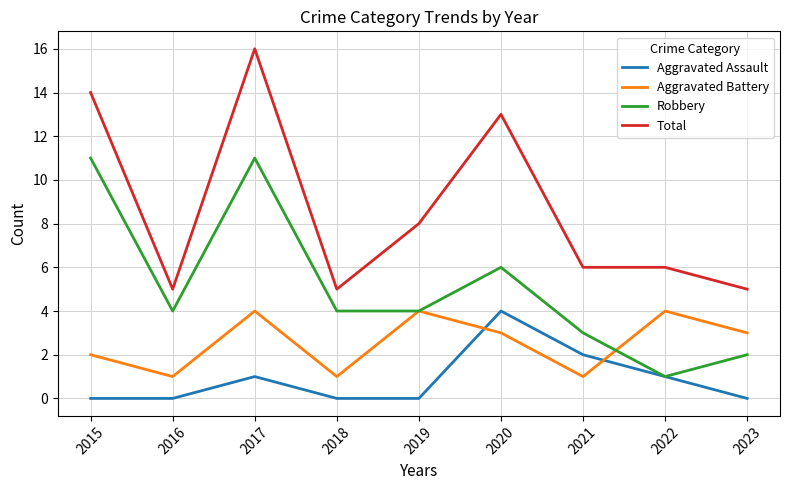

Where is Aggravated Assault nearest to the value 2?

2021